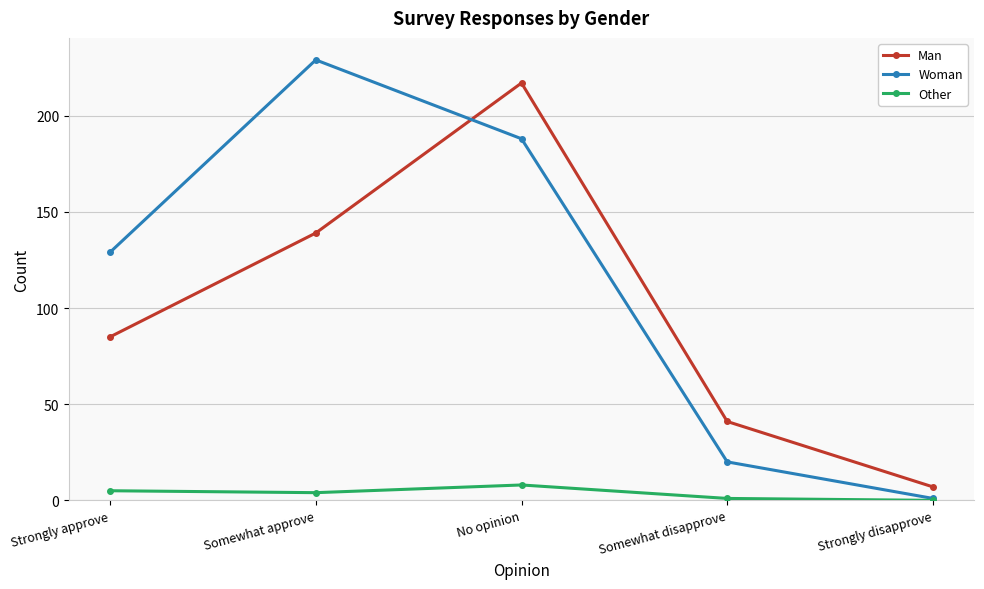

List the labels in order of Man value, smallest first.

Strongly disapprove, Somewhat disapprove, Strongly approve, Somewhat approve, No opinion